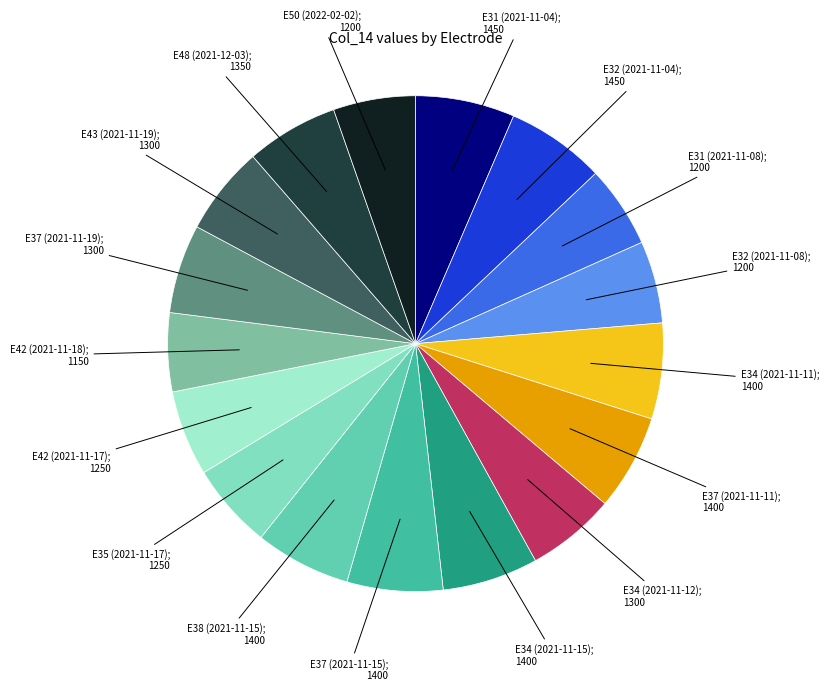

Count the number of slices in the pie.

17